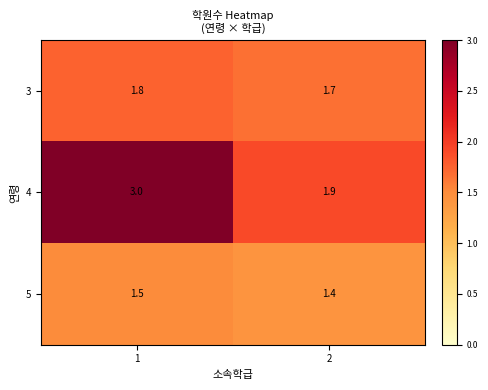

What is the difference between the highest and lowest values at 2?

0.5